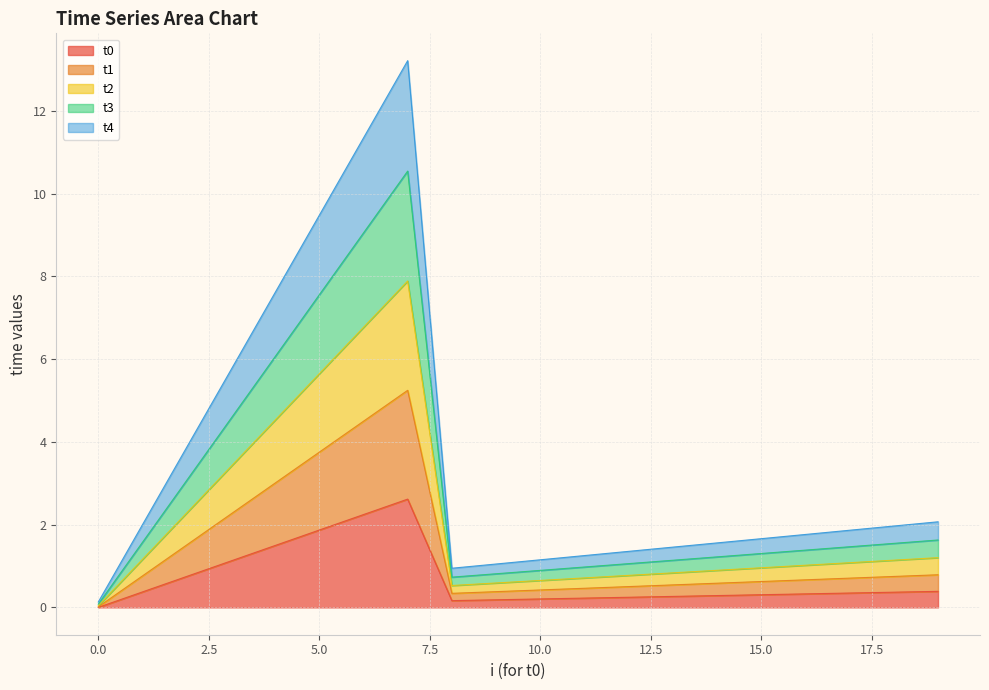

True or false: t0 has a value of 3.2 at 5.0.

False